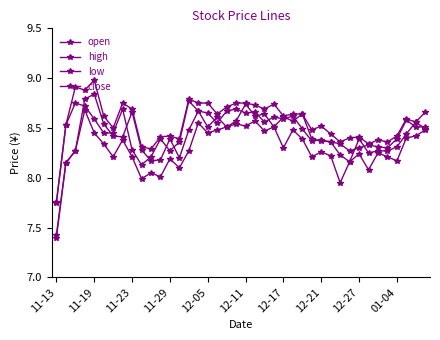

How many categories are shown in the chart?

40